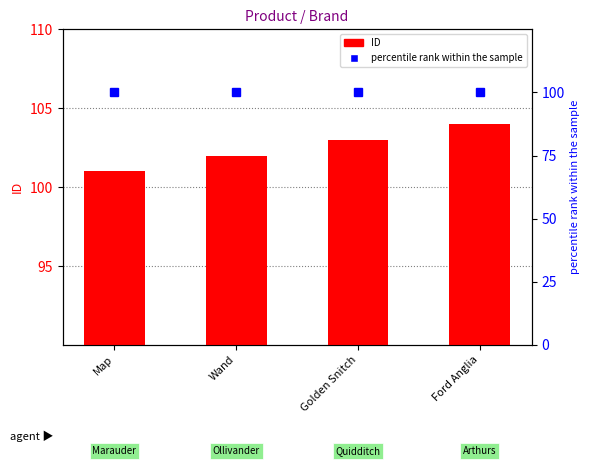

Where does the ID series first go above 103?

Ford Anglia